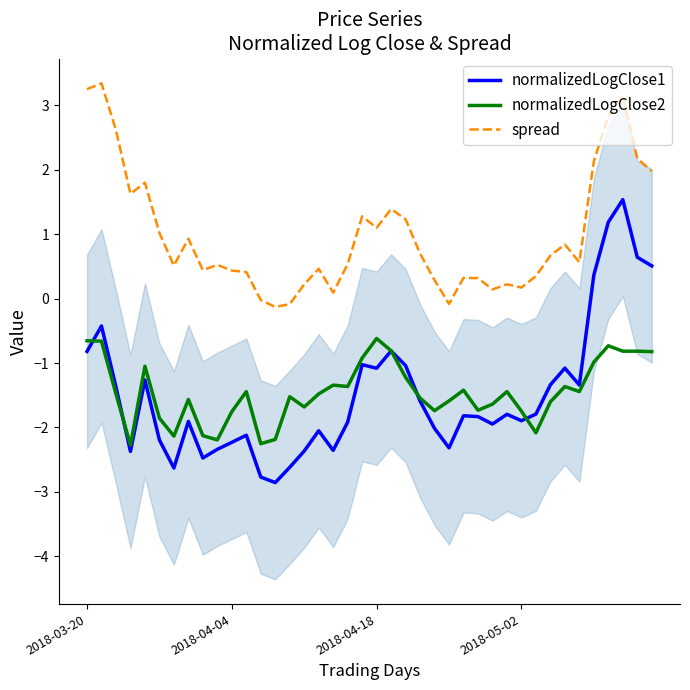

True or false: normalizedLogClose1 and spread cross at least once.

False